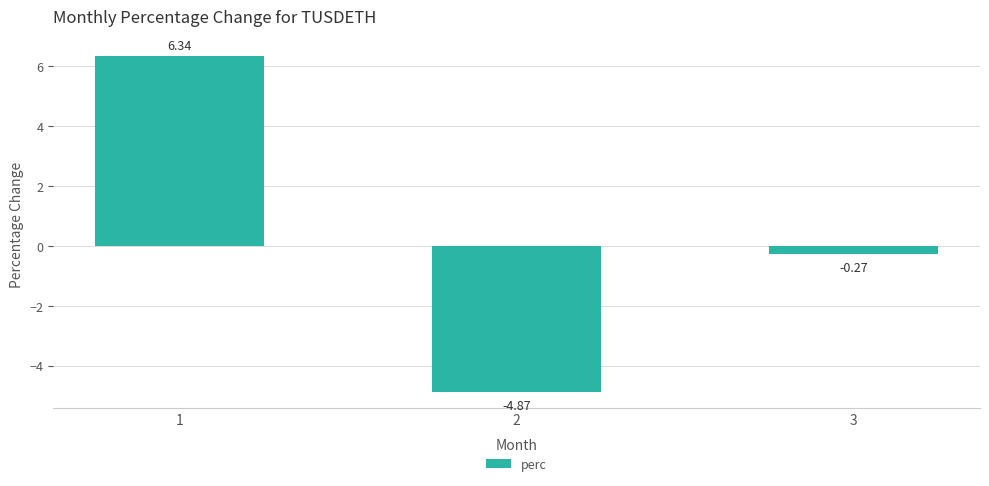

How many series are shown in this chart?

1